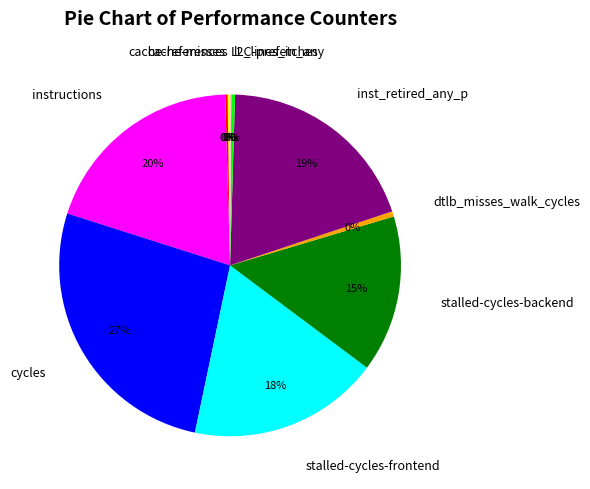

Is cycles the majority of the pie?

No